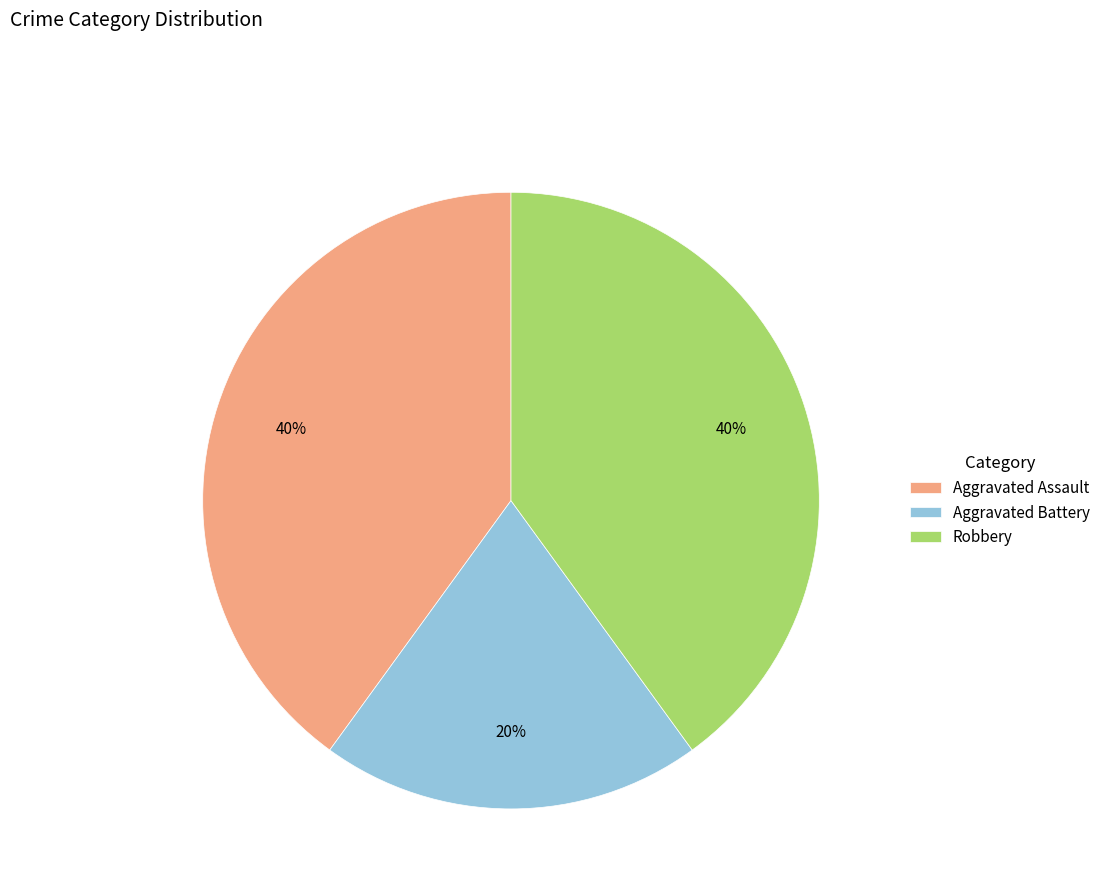

To the nearest percent, what is the average slice percentage?

33%